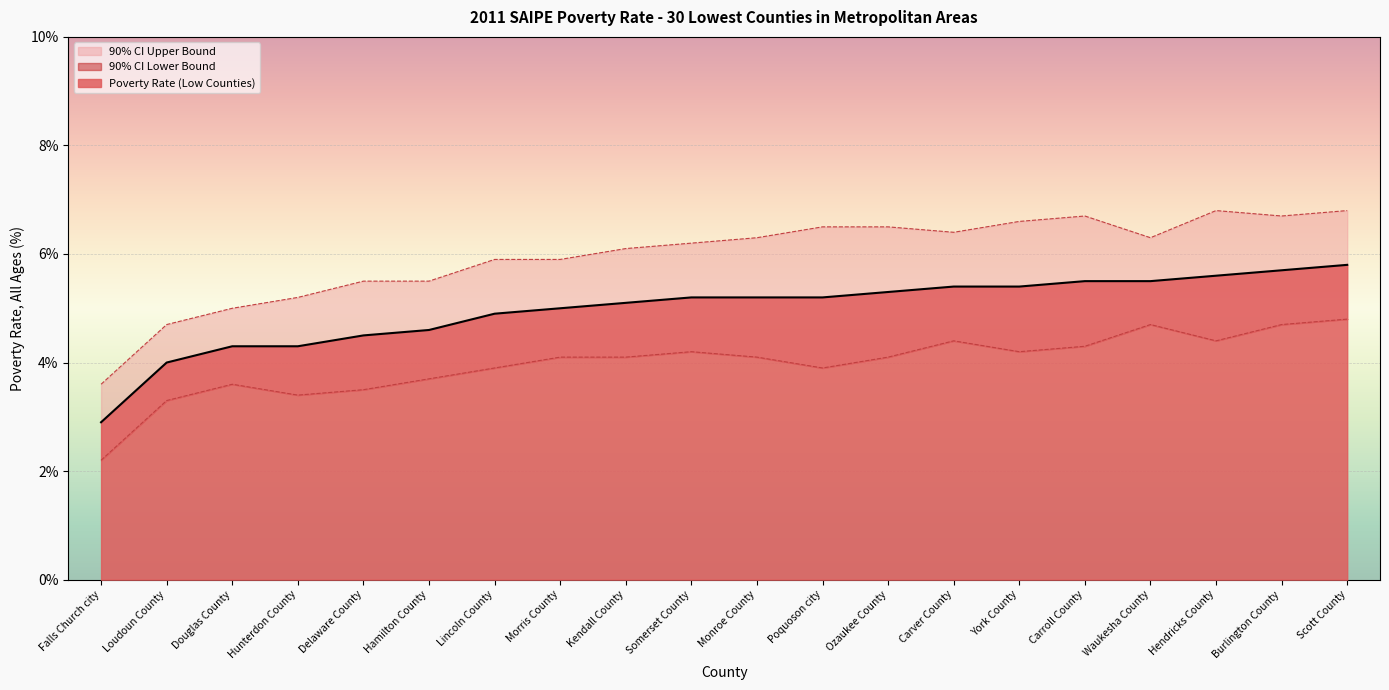

True or false: 90% CI Lower Bound has more than 1 interior local peaks.

True